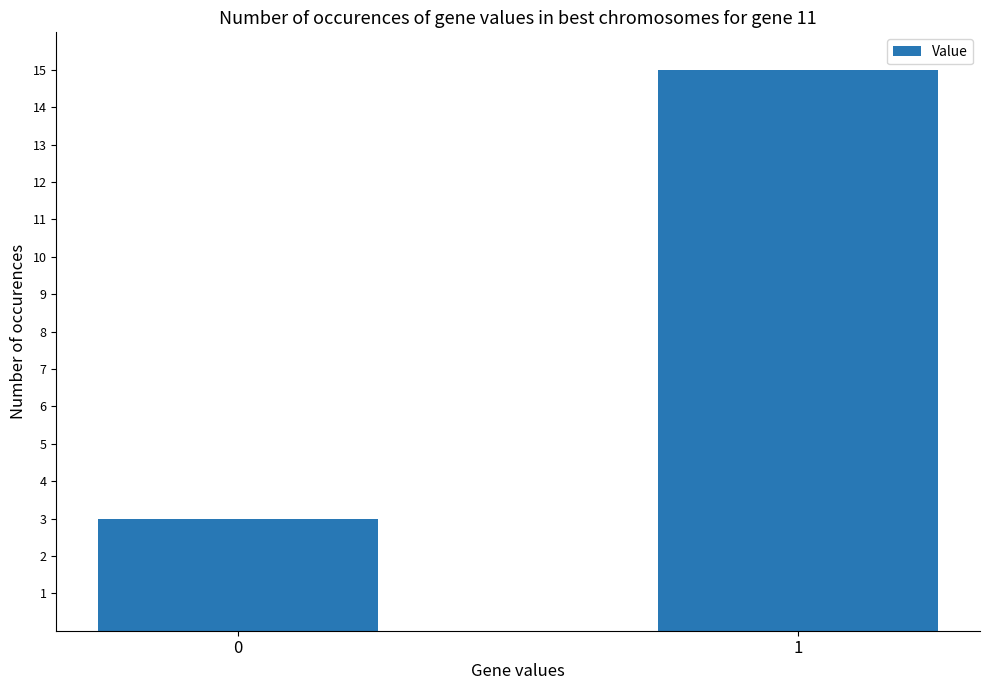

How many bars are there in total?

2